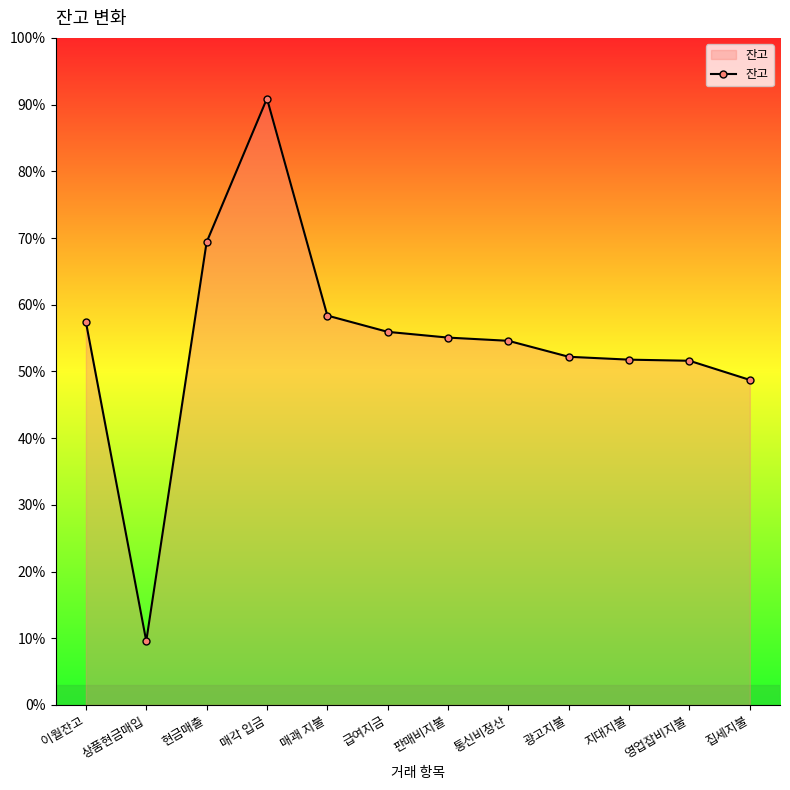

List the labels in order of value, smallest first.

상품현금매입, 집세지불, 영업잡비지불, 지대지불, 광고지불, 통신비정산, 판매비지불, 급여지금, 이월잔고, 매괘 지불, 현금매출, 매각 입금